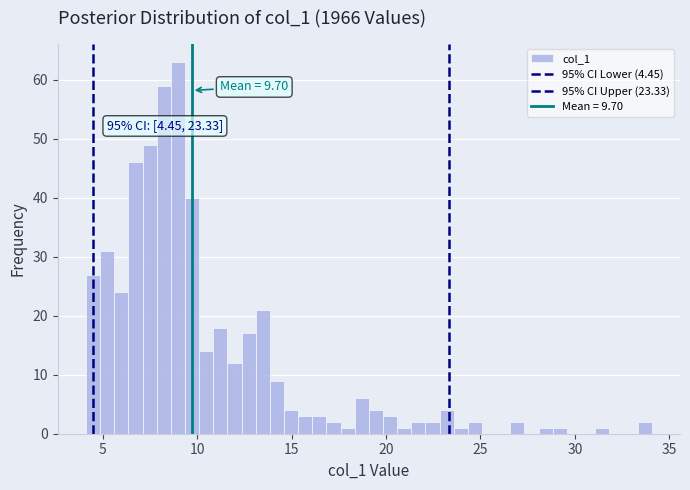

Read against the x-axis, roughly where is the centre of the tallest bar?

9.0